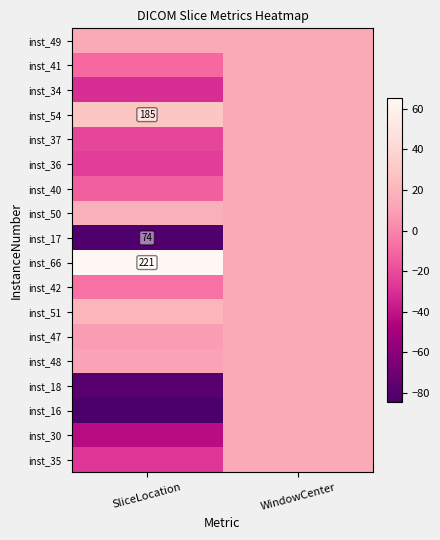

Between SliceLocation and WindowCenter, which is larger?

SliceLocation